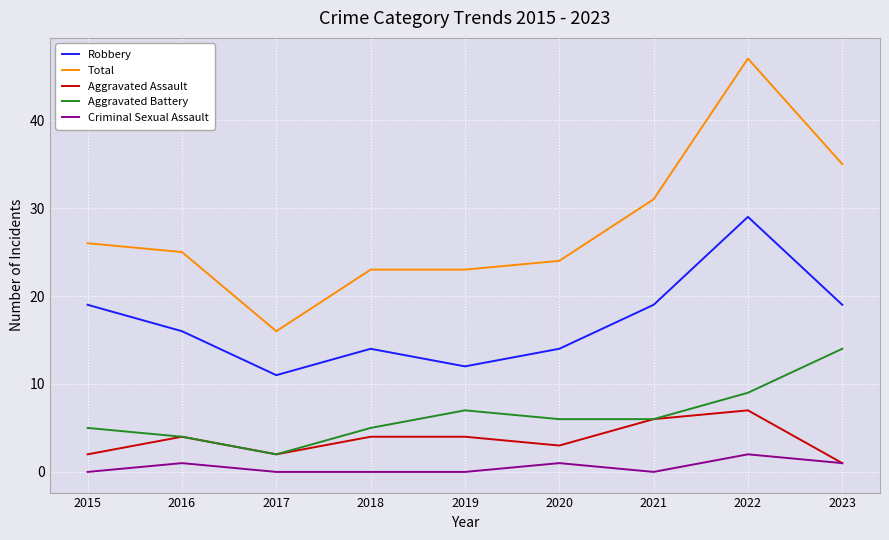

True or false: Criminal Sexual Assault has a value of 1 at 2023.

True